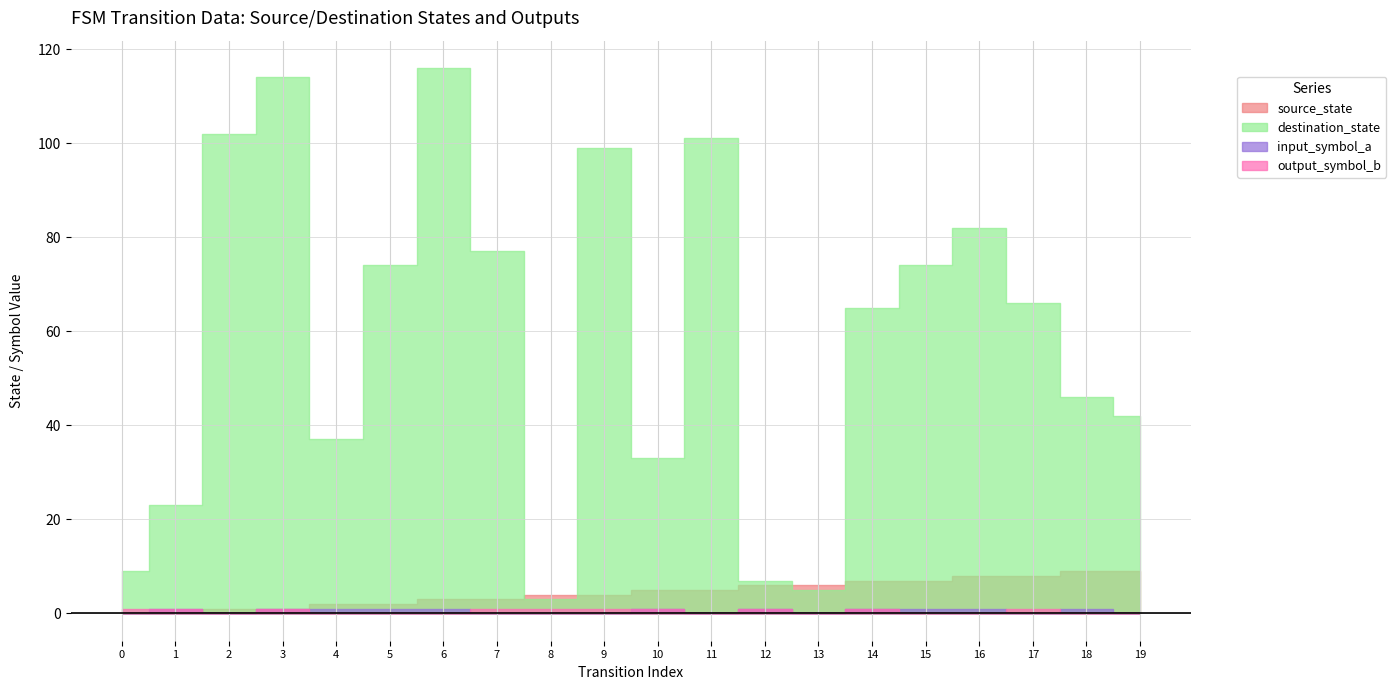

At which category does input_symbol_a reach its first local valley?

2